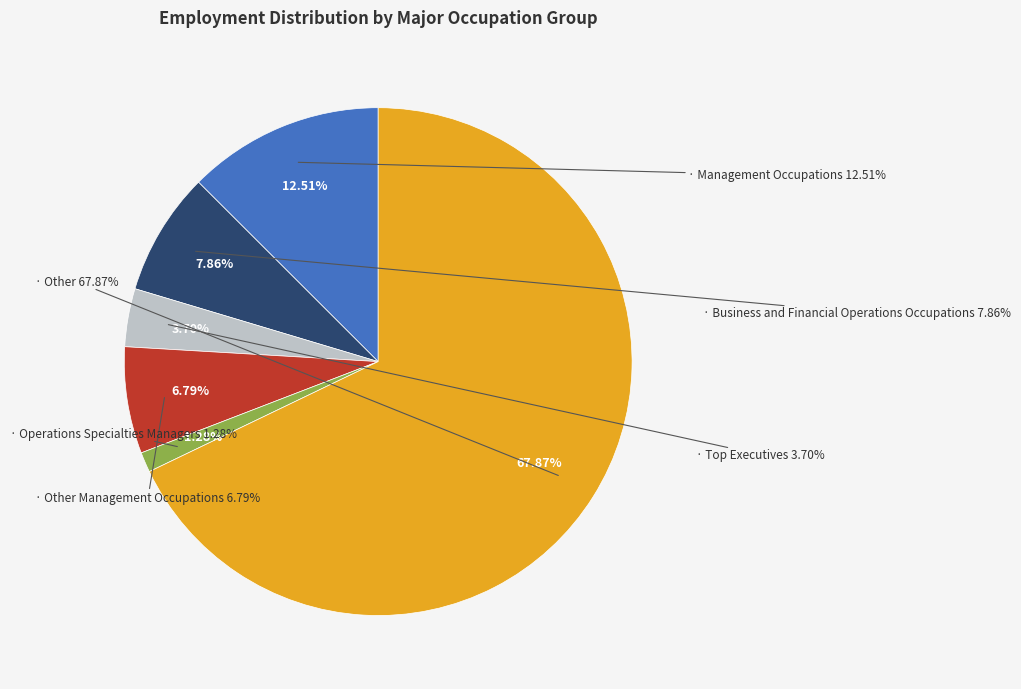

Count the number of slices in the pie.

6